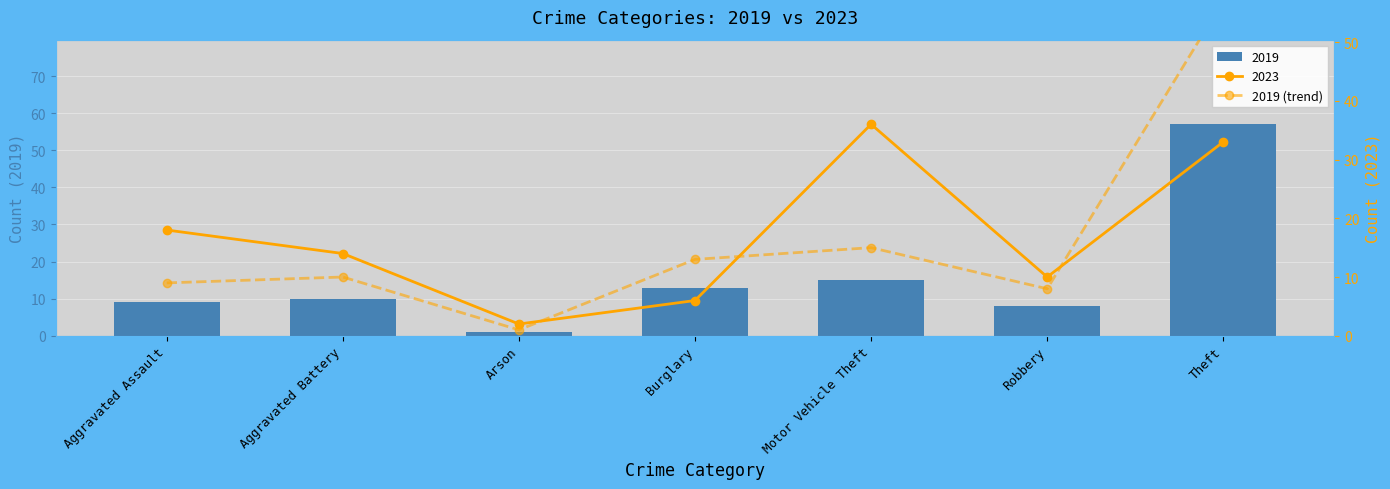

Does the chart contain any negative values?

No